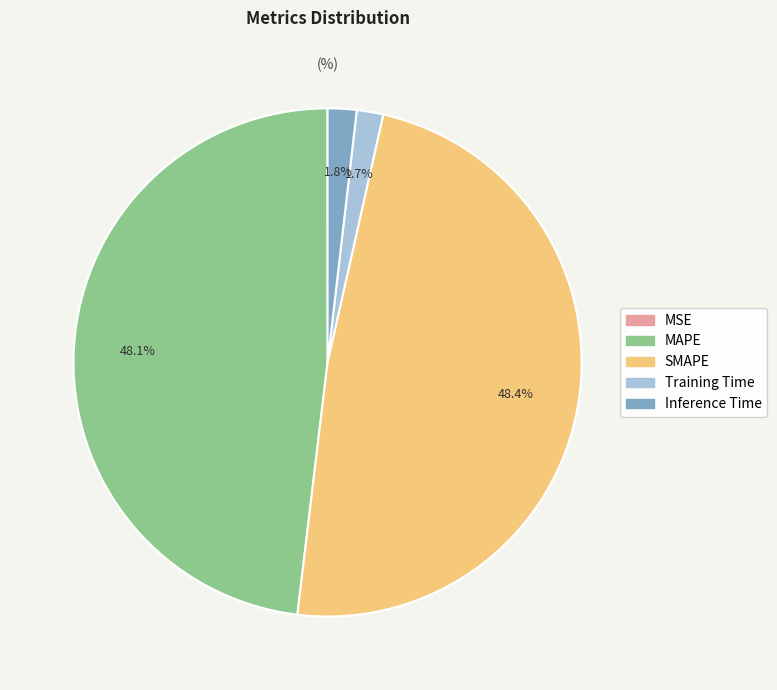

To the nearest percent, what portion does Inference Time represent?

2%